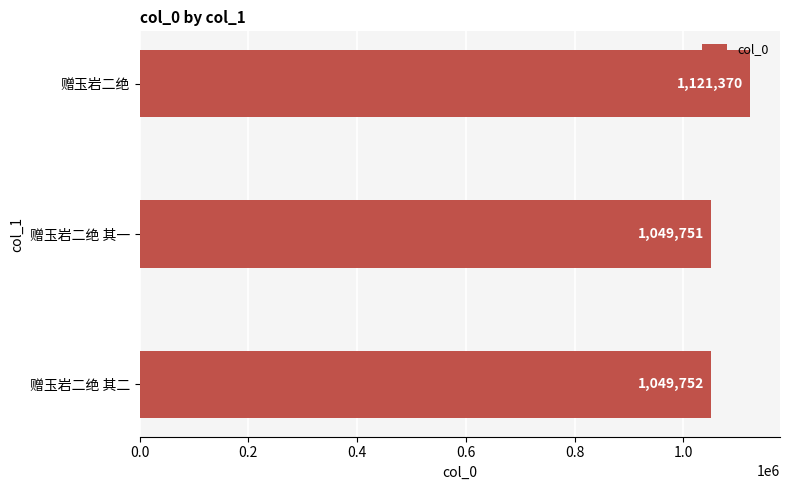

Reading bottom to top, transcribe all the data shown in this chart.

赠玉岩二绝 其二=1049752	赠玉岩二绝 其一=1049751	赠玉岩二绝=1121370